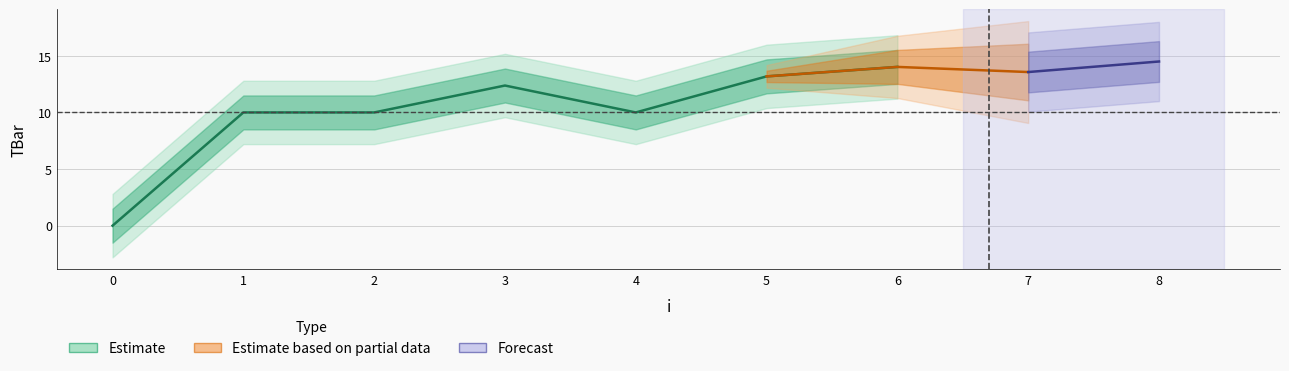

Rank the categories by value from highest to lowest.

8, 6, 7, 5, 3, 1, 2, 4, 0